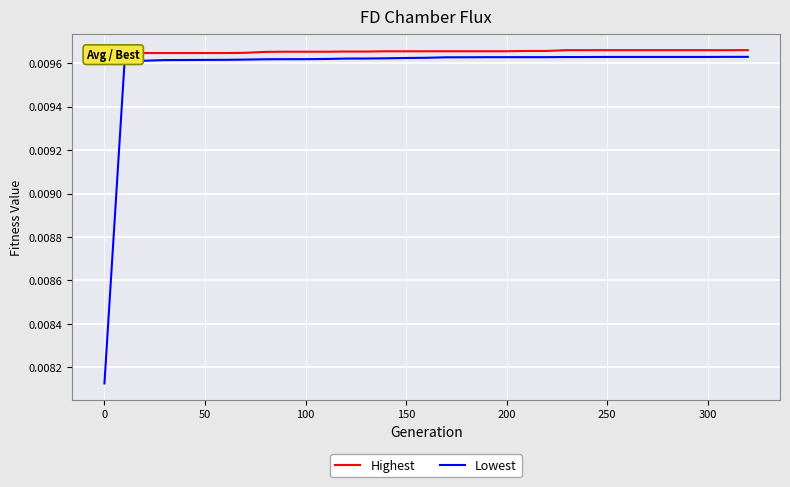

True or false: Highest and Lowest cross at least once.

False